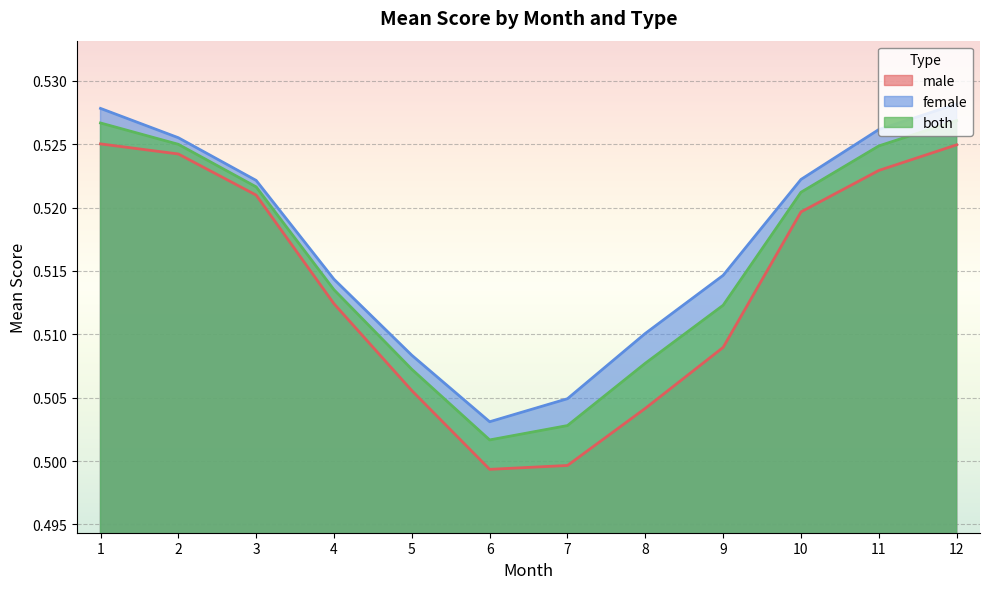

The value of female at 5 is 0.5. True or false?

True